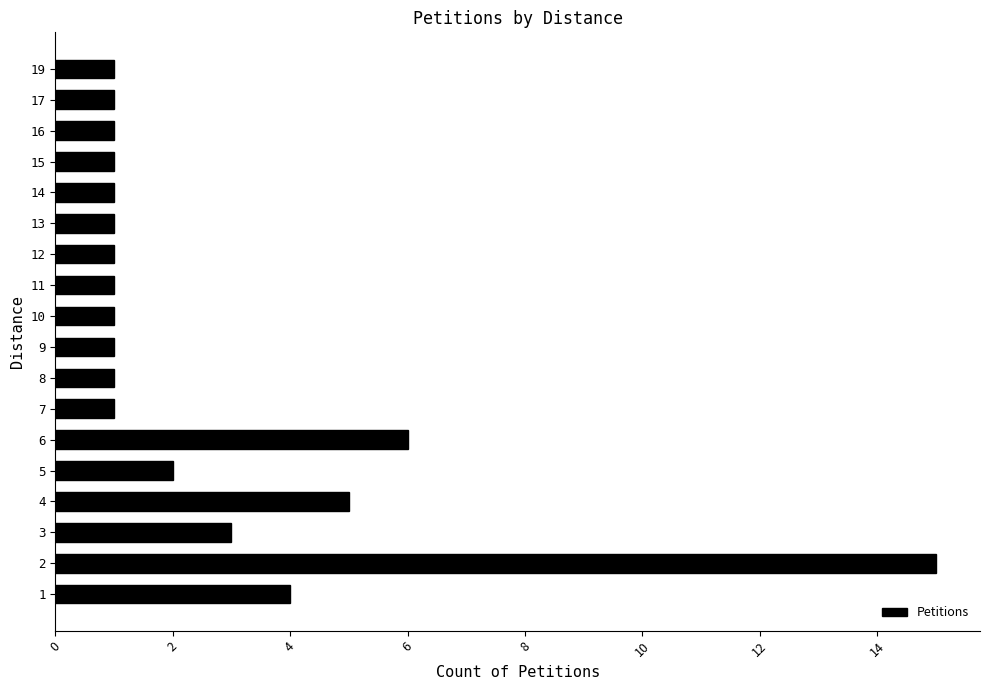

Reading top to bottom, what are all the values shown in this chart?

19=1	17=1	16=1	15=1	14=1	13=1	12=1	11=1	10=1	9=1	8=1	7=1	6=6	5=2	4=5	3=3	2=15	1=4